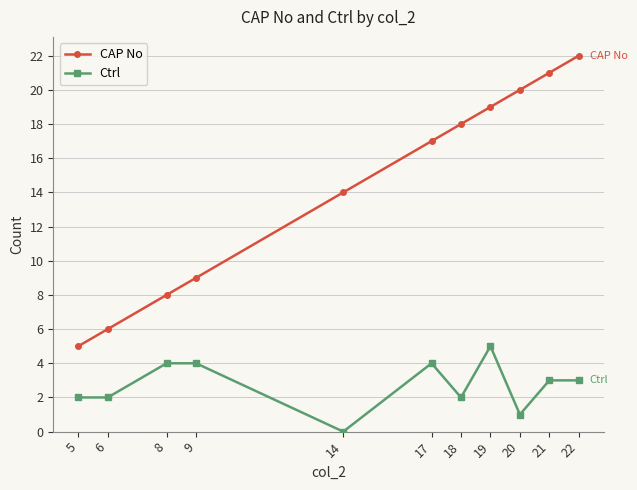

What is the difference between the highest and lowest values at 19?

14